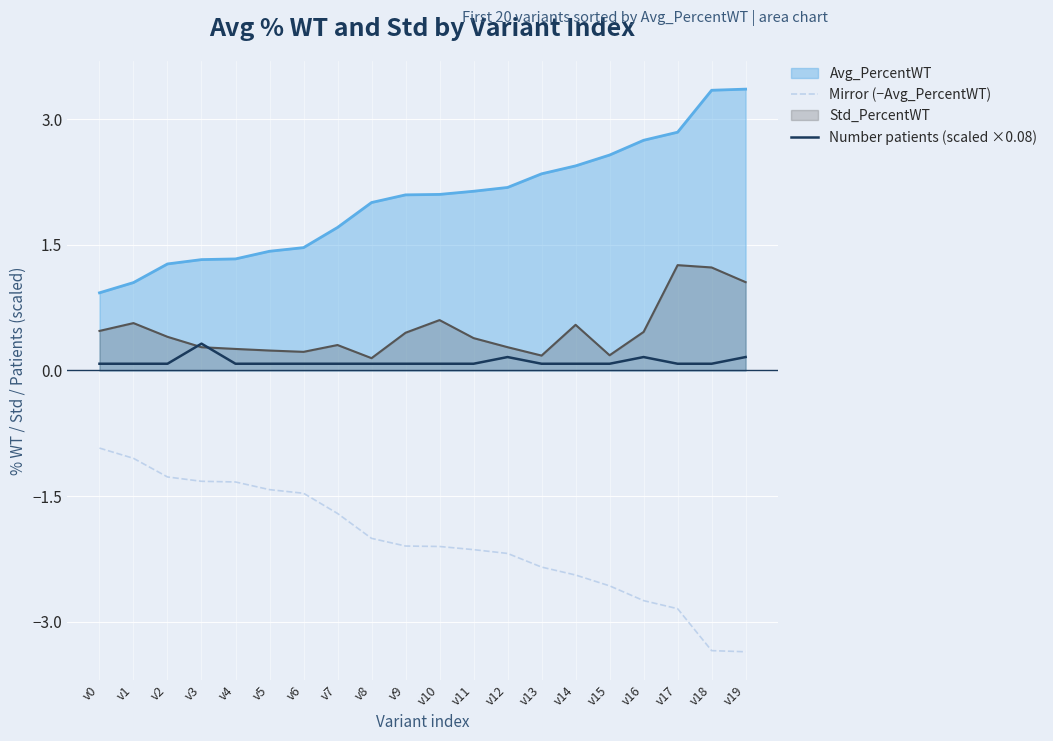

True or false: Number patients (scaled ×0.08) and Mirror (−Avg_PercentWT) cross at least once.

False